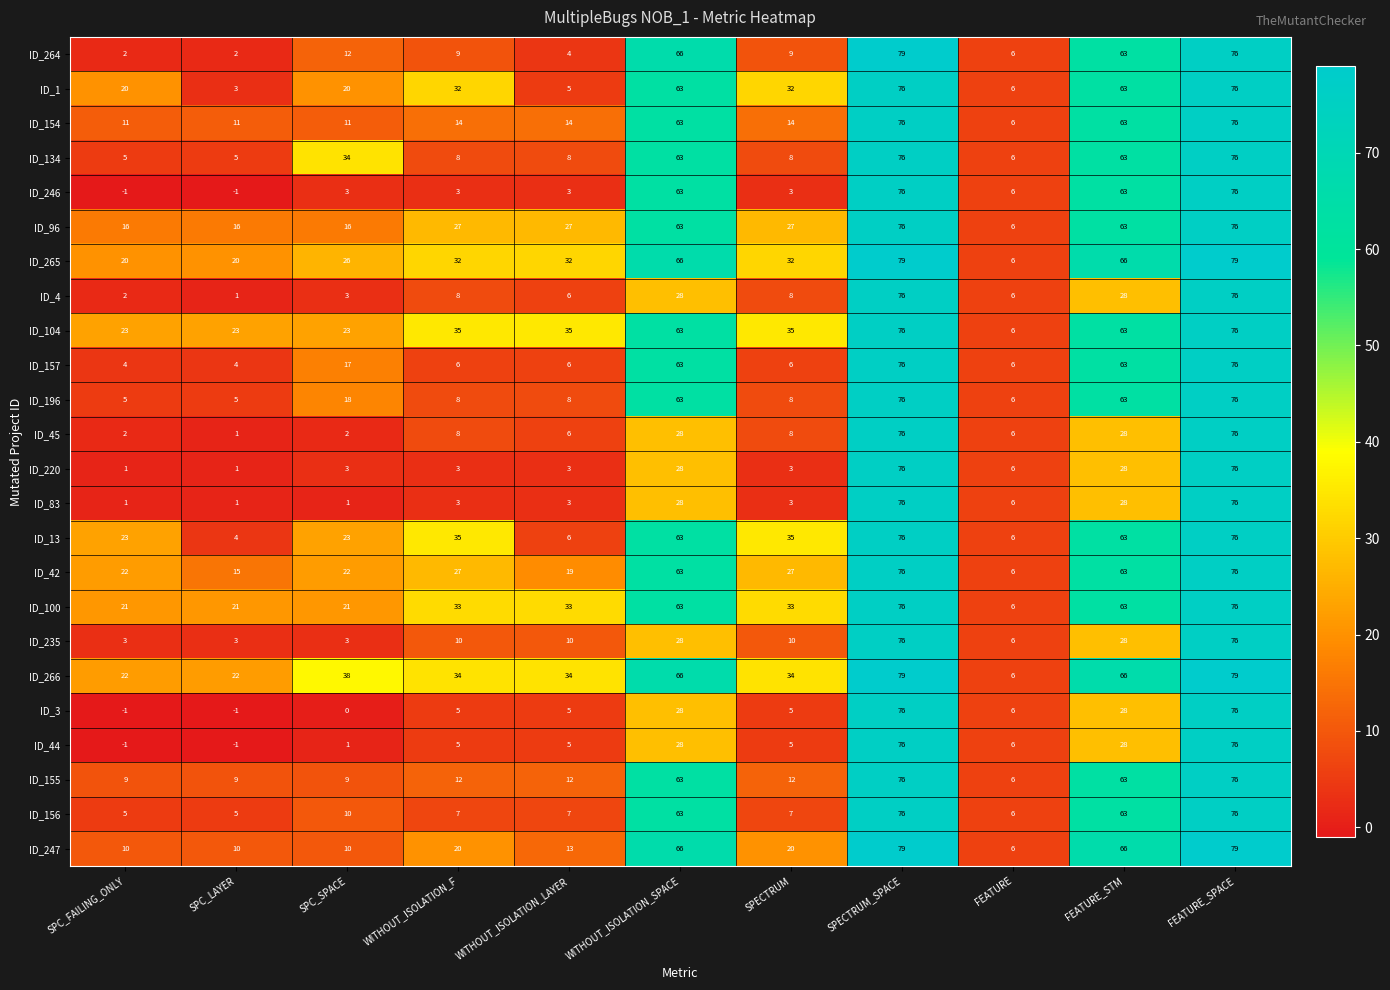

What is the approximate value of ID_104 at FEATURE_STM?

63